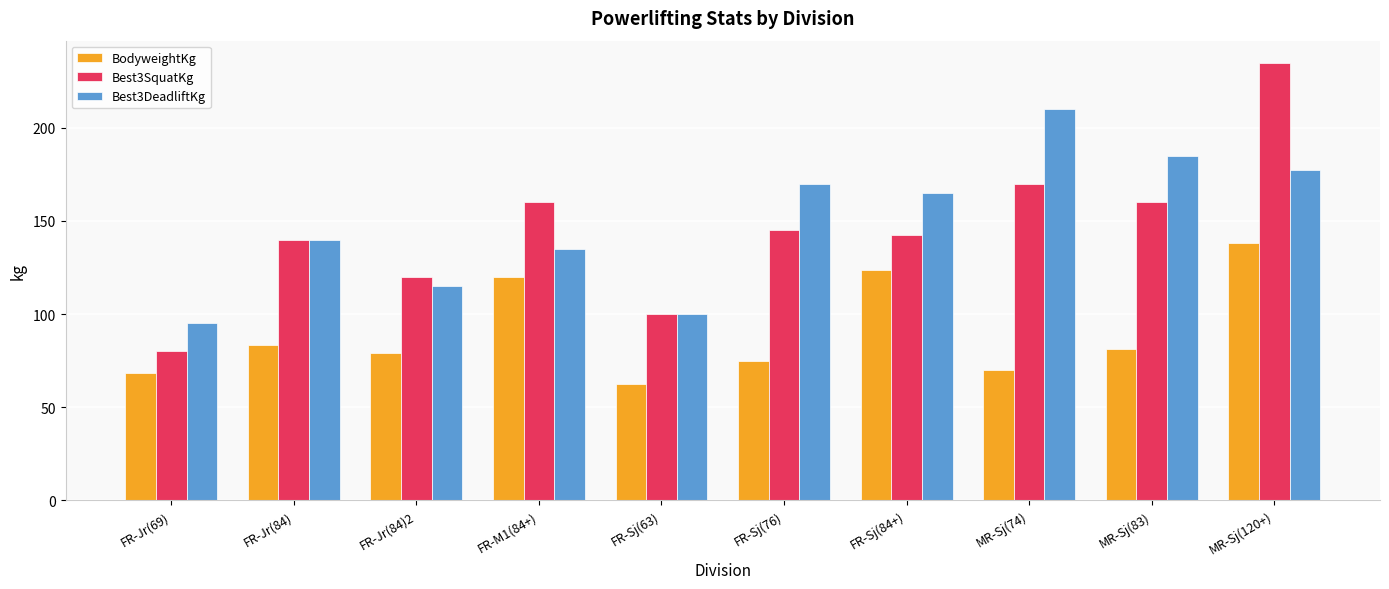

At how many categories does at least one series exceed 151?

6